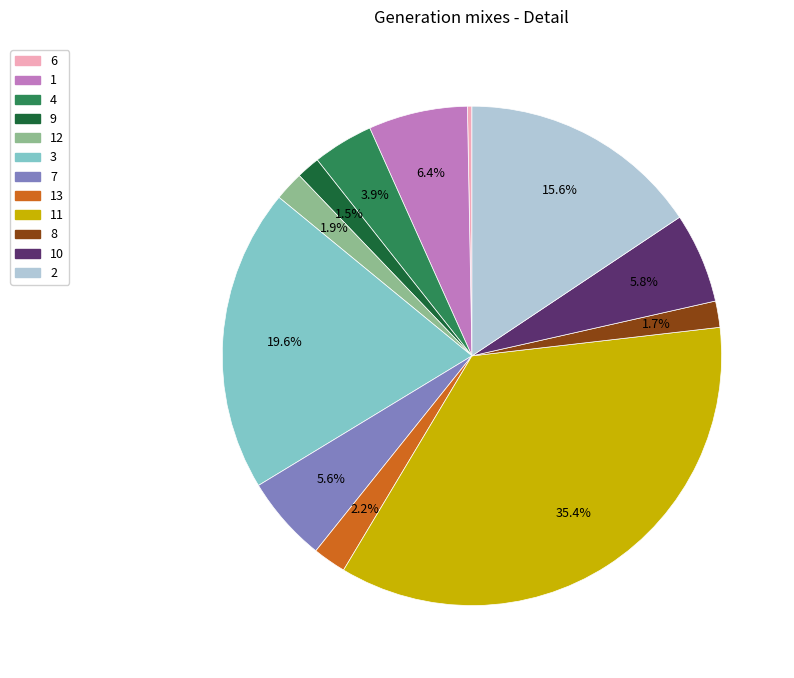

Combined, do 3 and 4 account for over 50%?

No